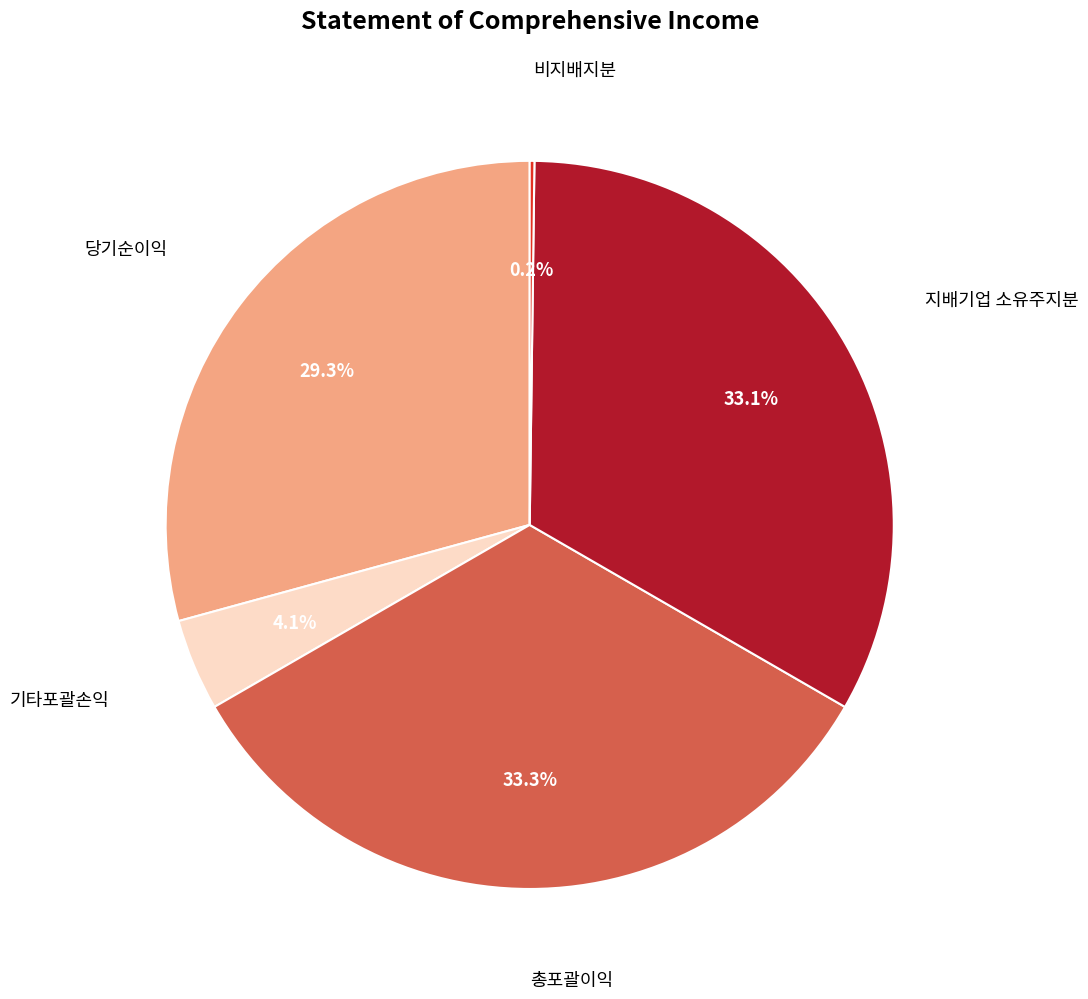

Is there a majority slice in this chart?

No